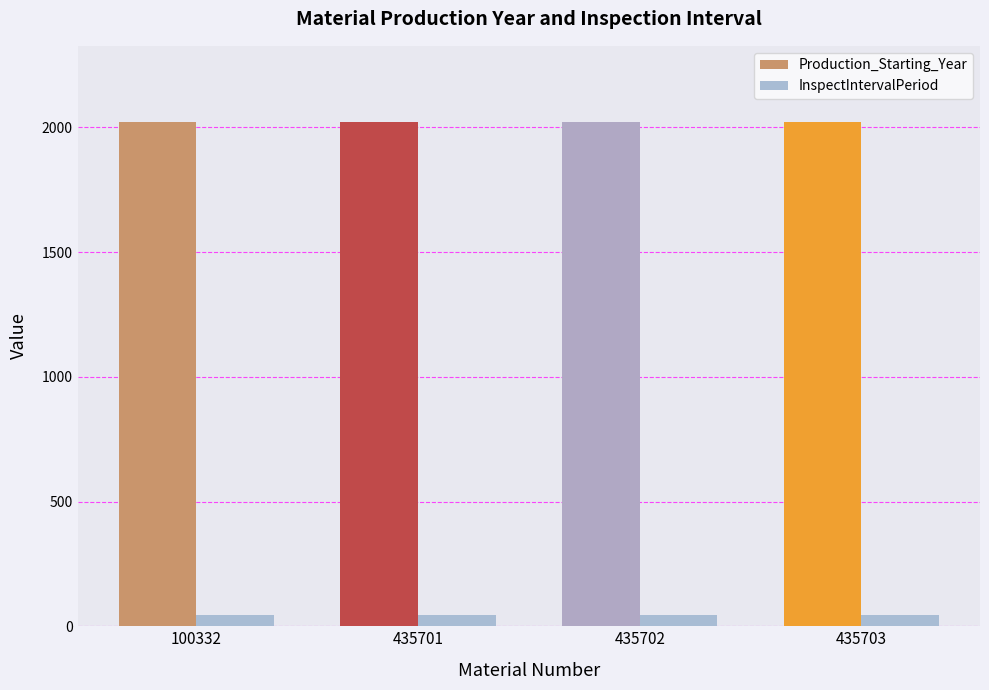

What is the value of the Production_Starting_Year bar at the 1st from the left?

2023